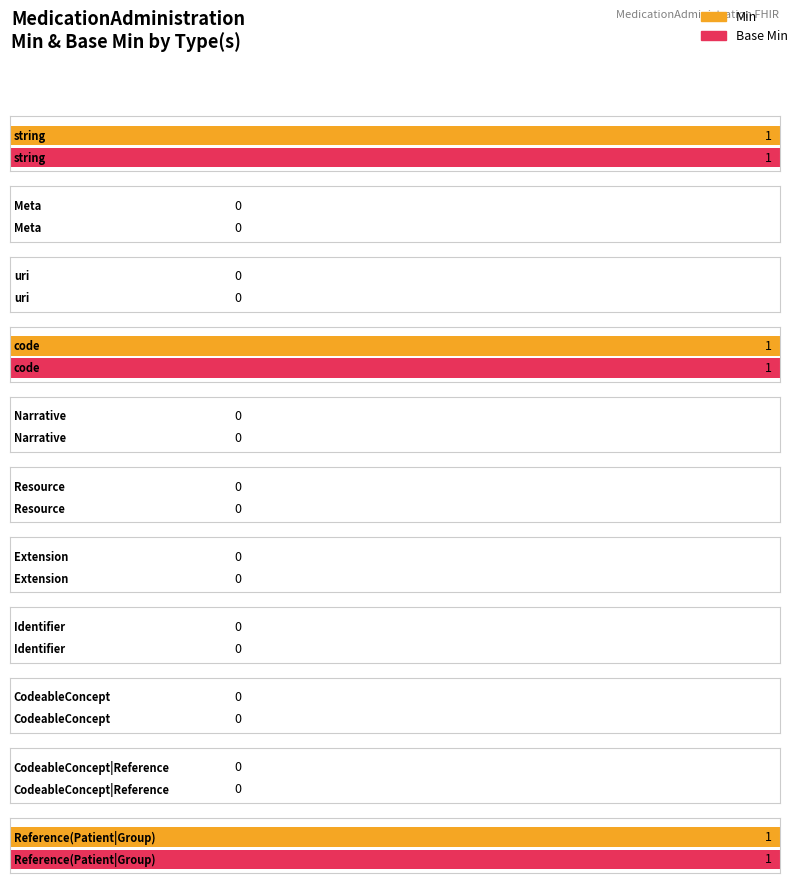

At how many categories does at least one series exceed 0?

3